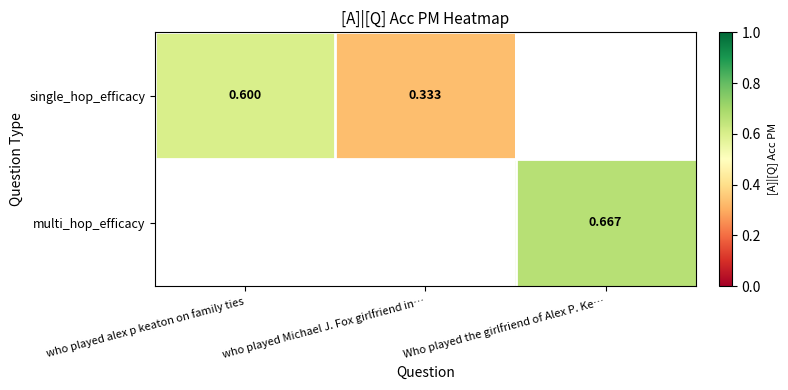

Is the value of single_hop_efficacy at who played Michael J. Fox girlfriend in… greater than the value of multi_hop_efficacy at Who played the girlfriend of Alex P. Ke…?

No